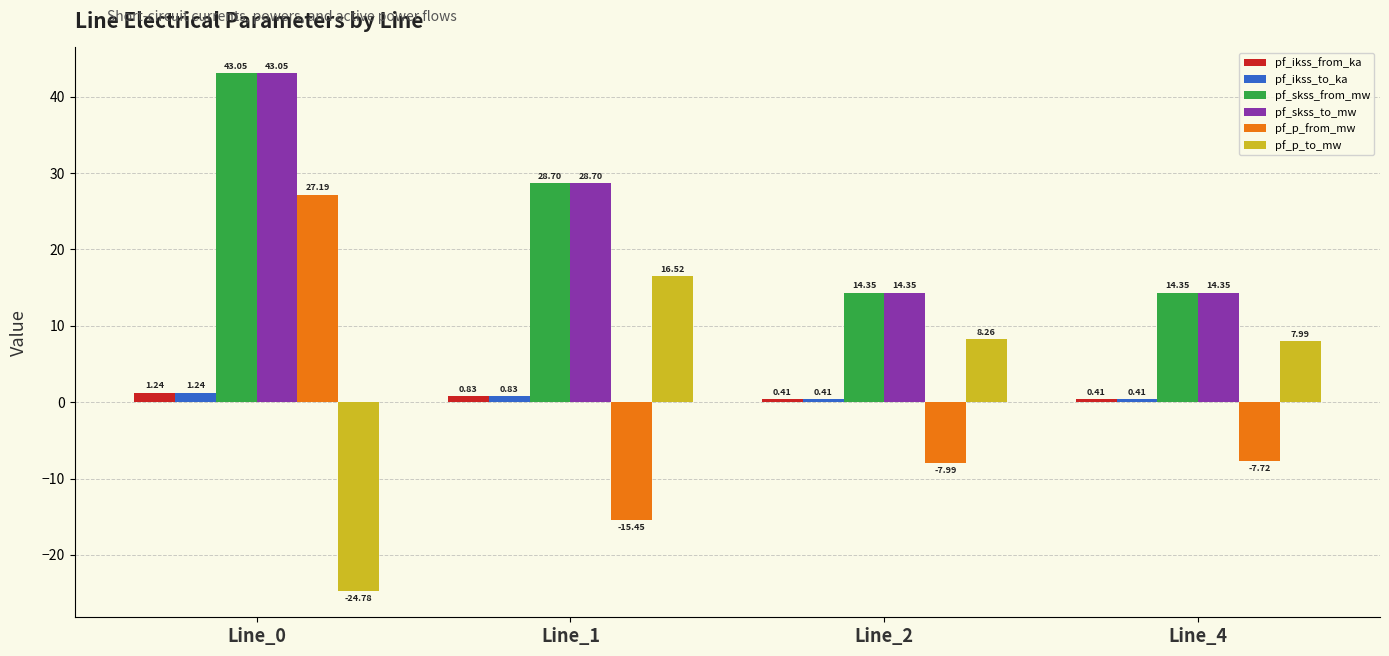

What is the difference between the second highest and minimum values in the pf_skss_to_mw series?

14.4